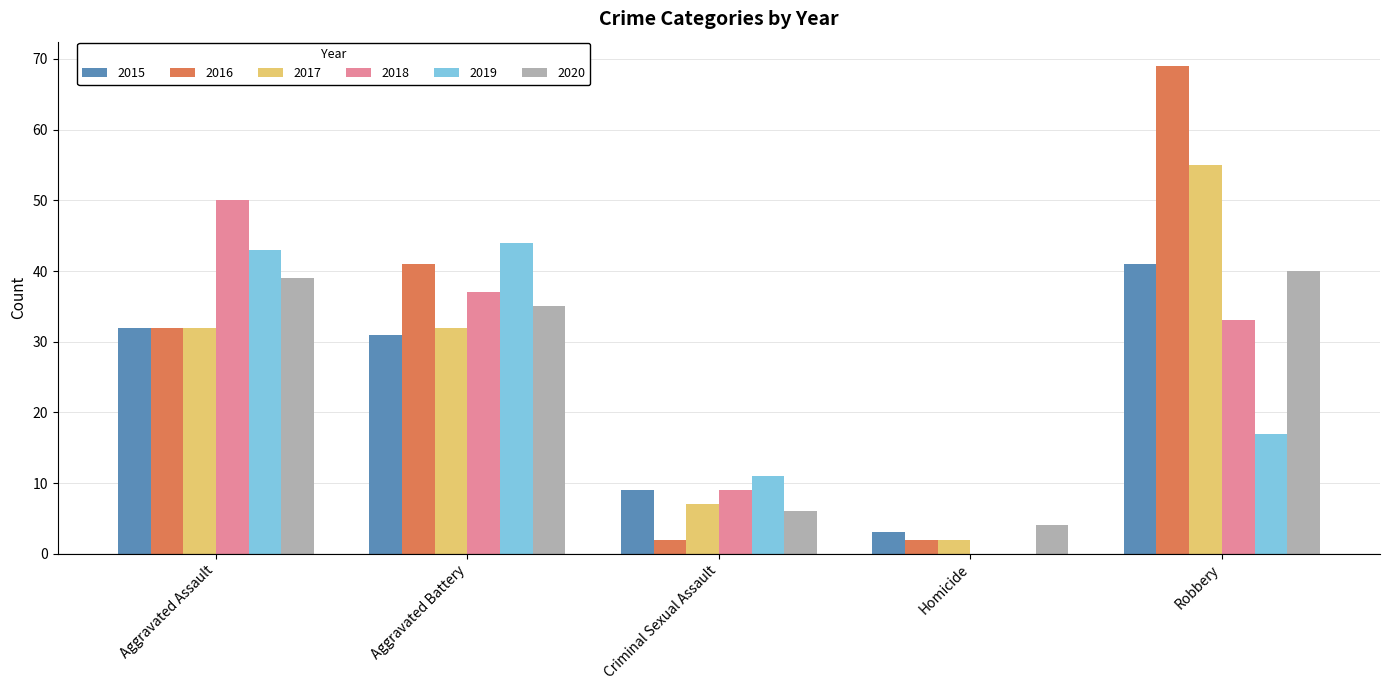

Between Aggravated Battery and Homicide, which series saw the biggest shift?

2019